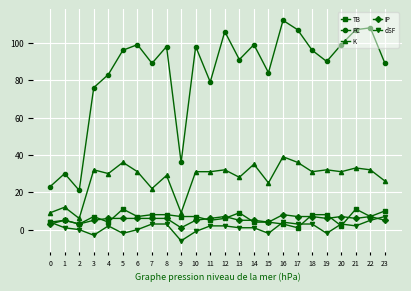

Which series has the largest range (max minus min)?

PC